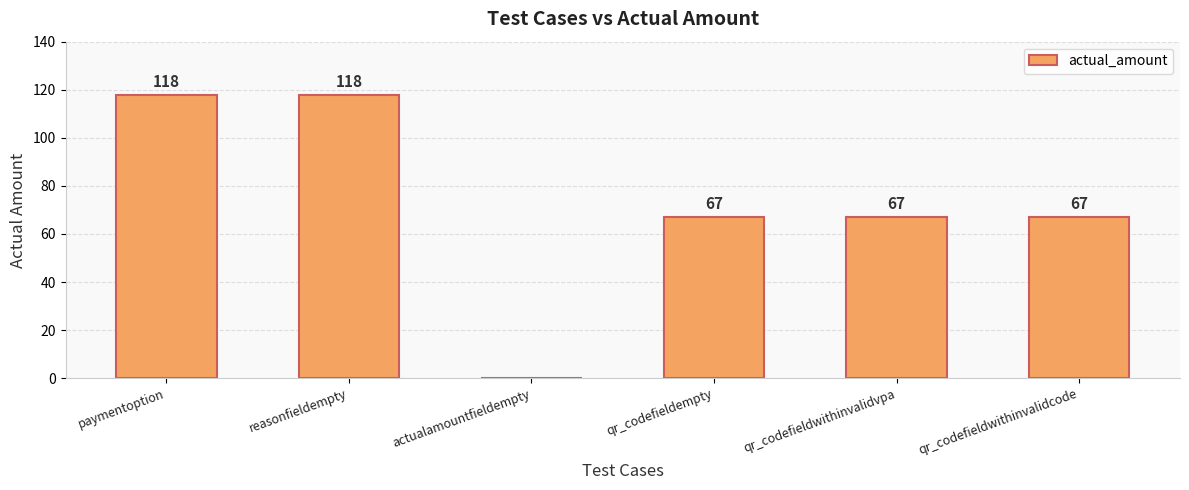

The value at reasonfieldempty is 71. True or false?

False